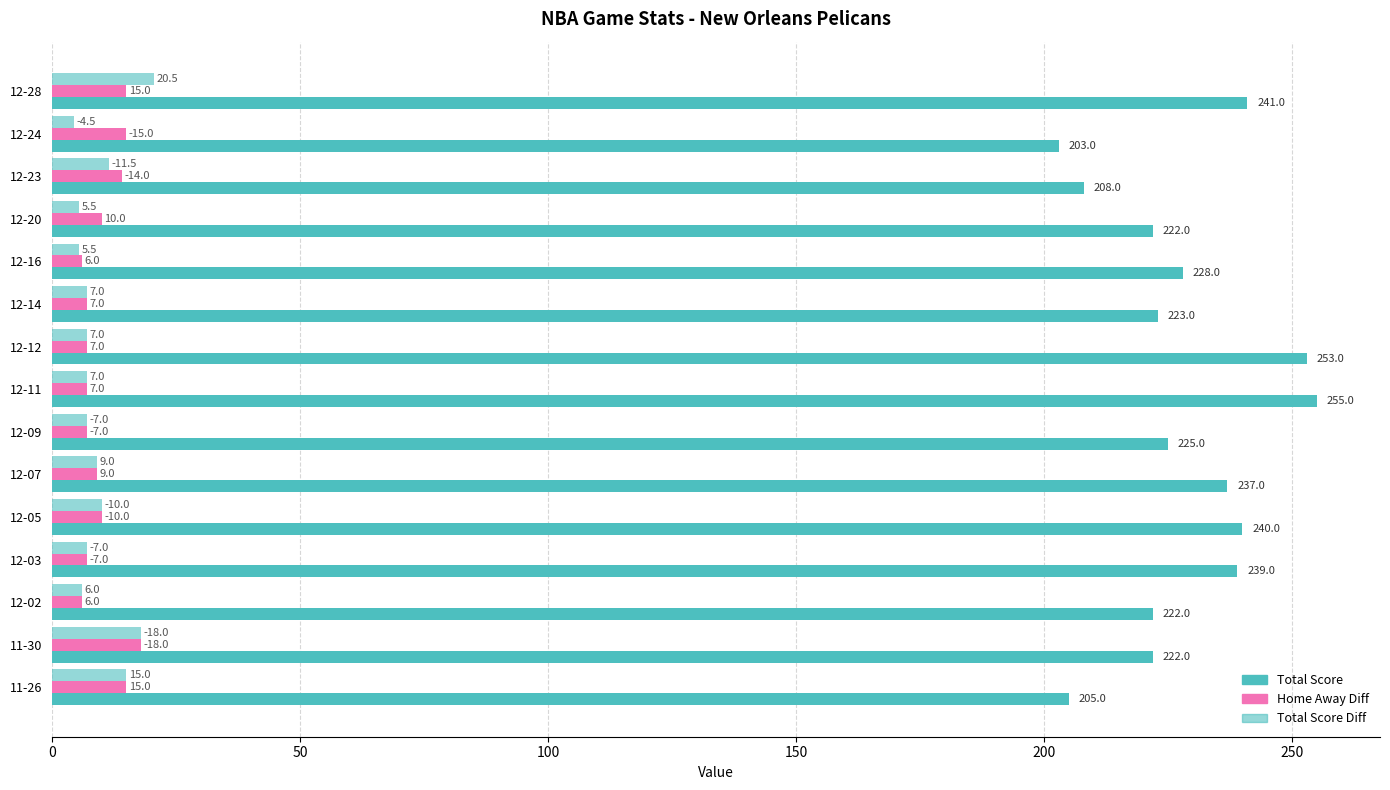

How many values in the Total Score Diff series are below 7?

4